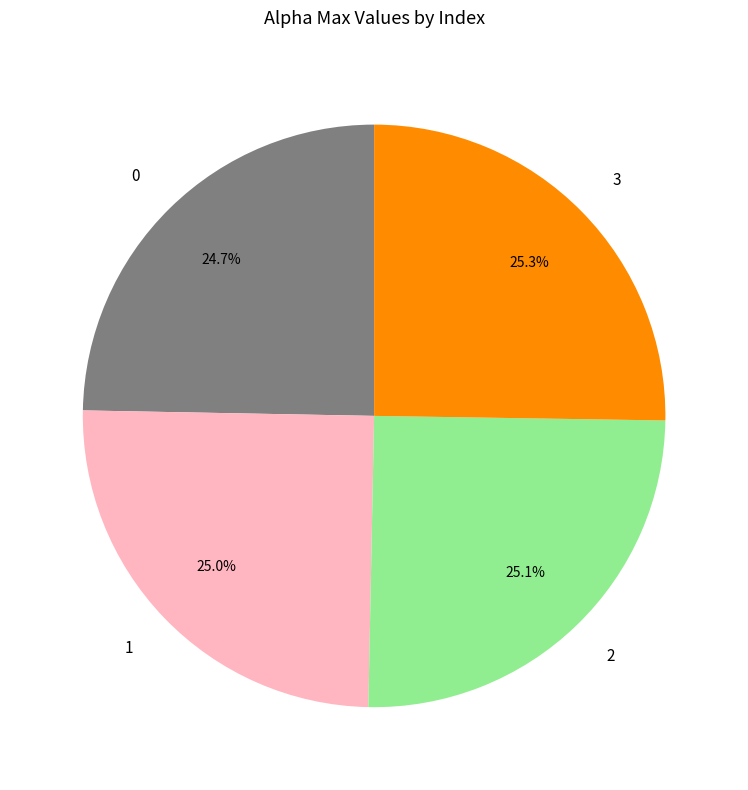

To the nearest percent, what percentage of the pie is 0?

25%